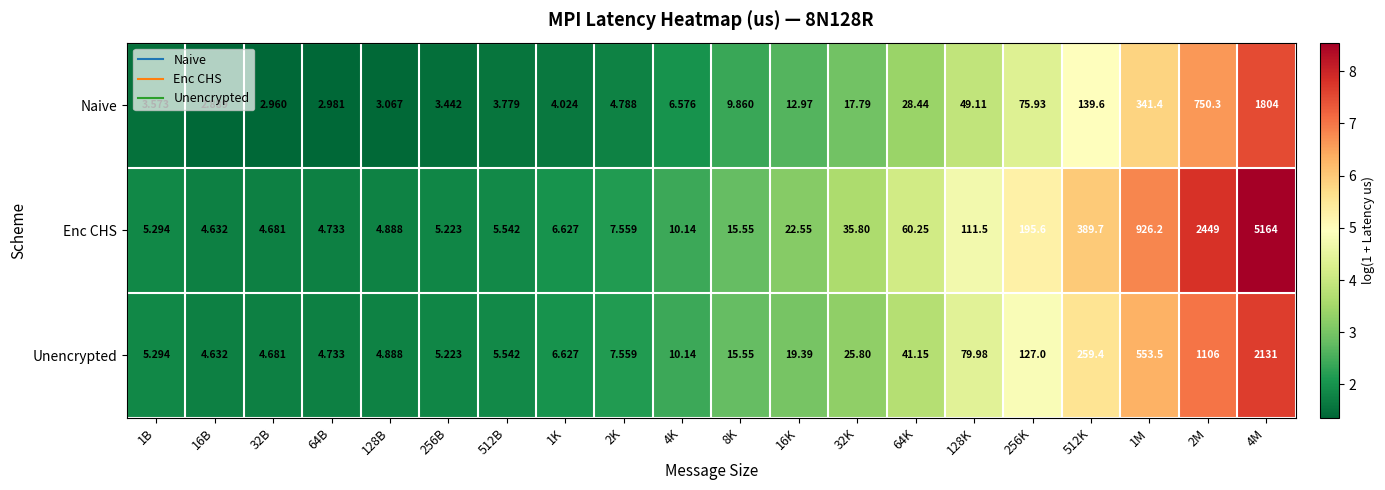

Between 512B and 16K, which series saw the biggest shift?

Enc CHS